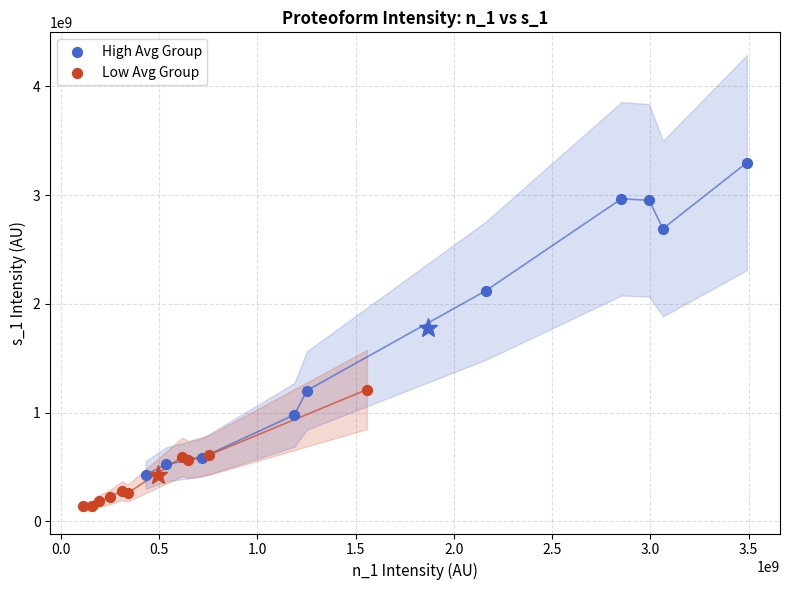

Which series has the widest spread of Y values?

High Avg Group